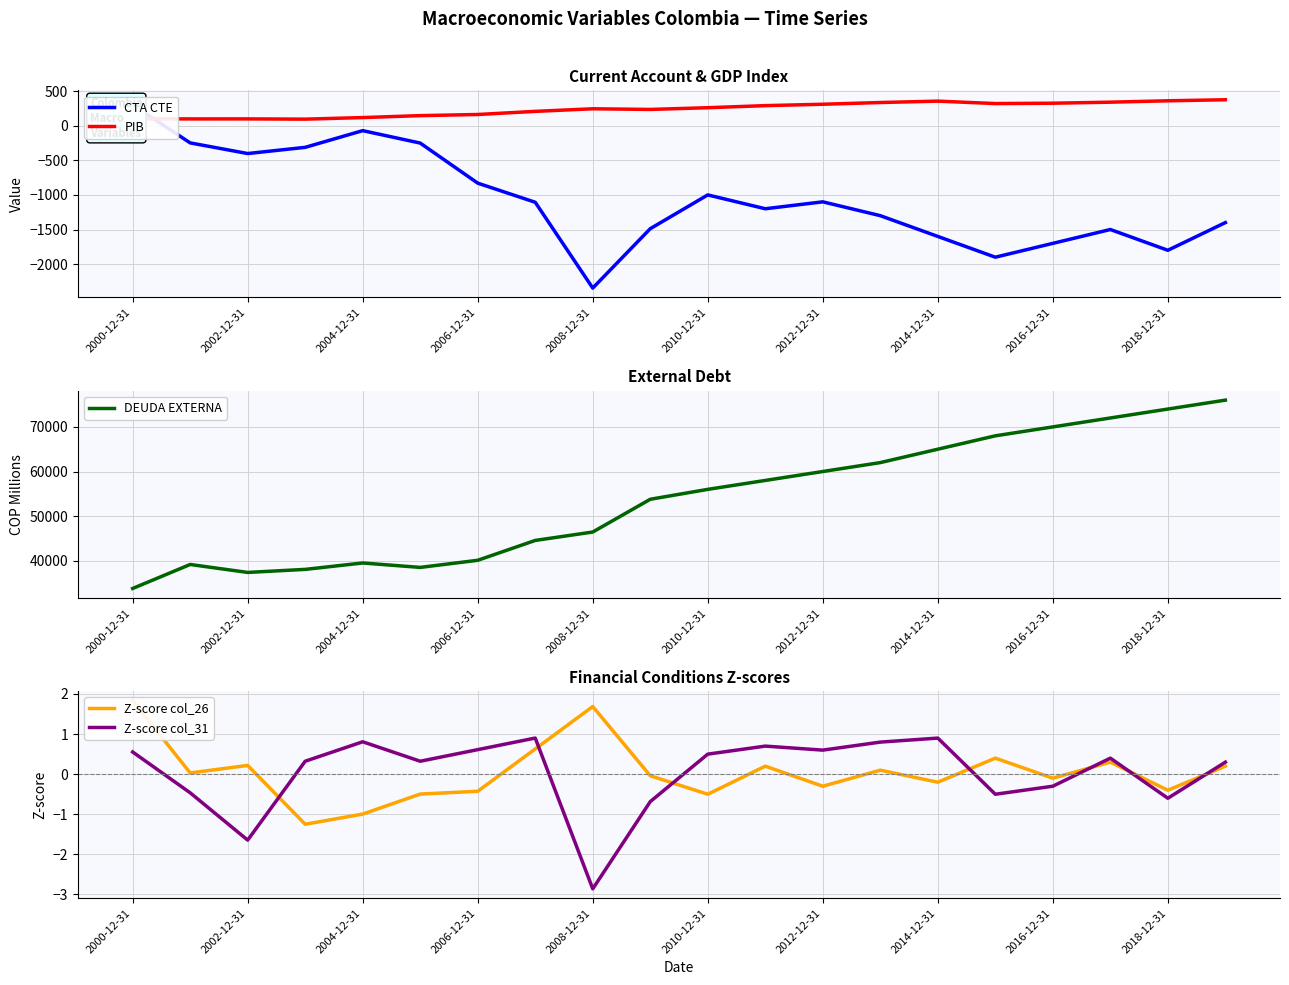

The PIB series shows 107.2 at 2010-12-31. True or false?

False